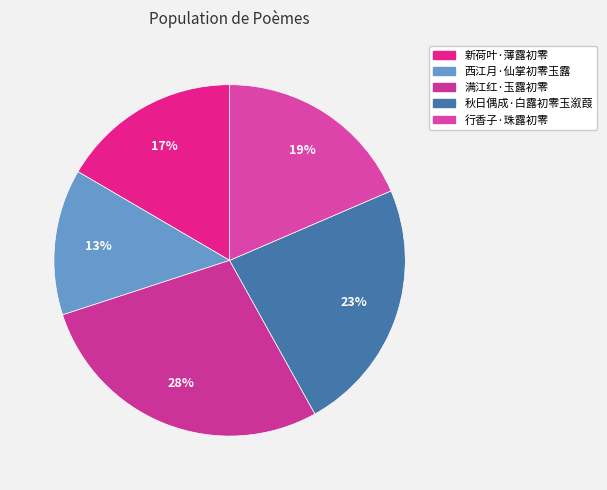

What is the largest slice in the pie chart?

满江红·玉露初零